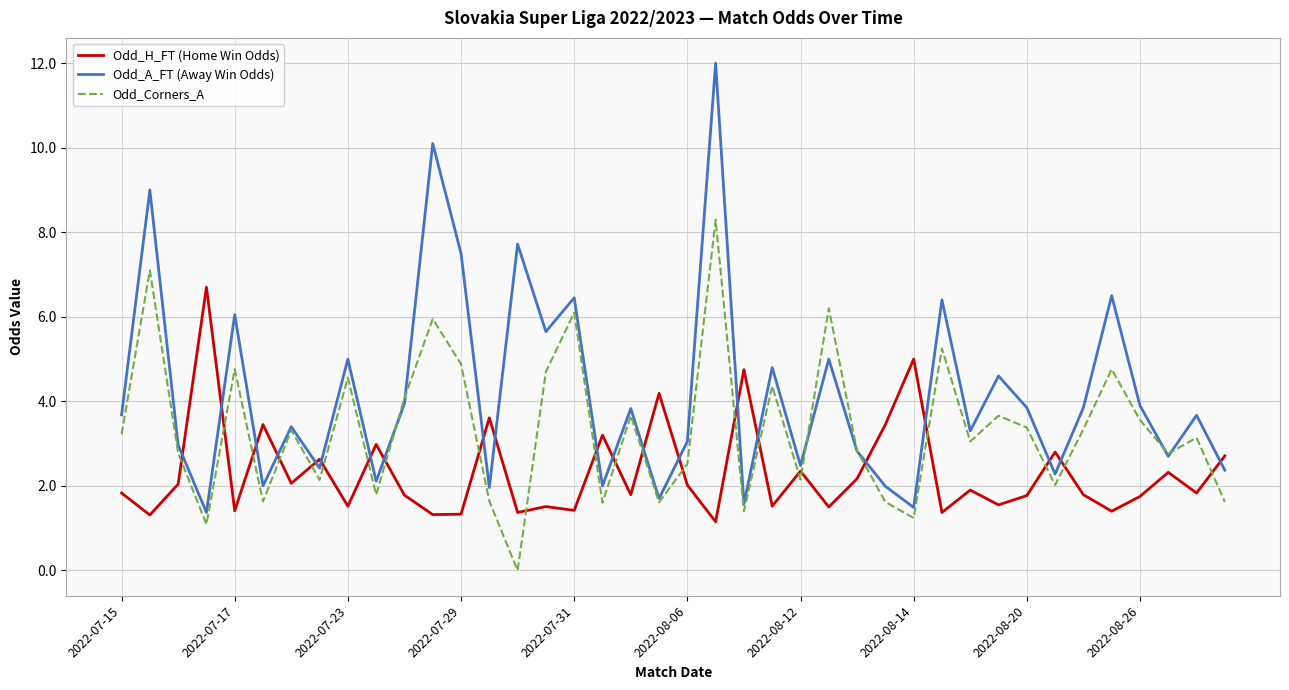

Which series has the largest total across all categories?

Odd_A_FT (Away Win Odds)